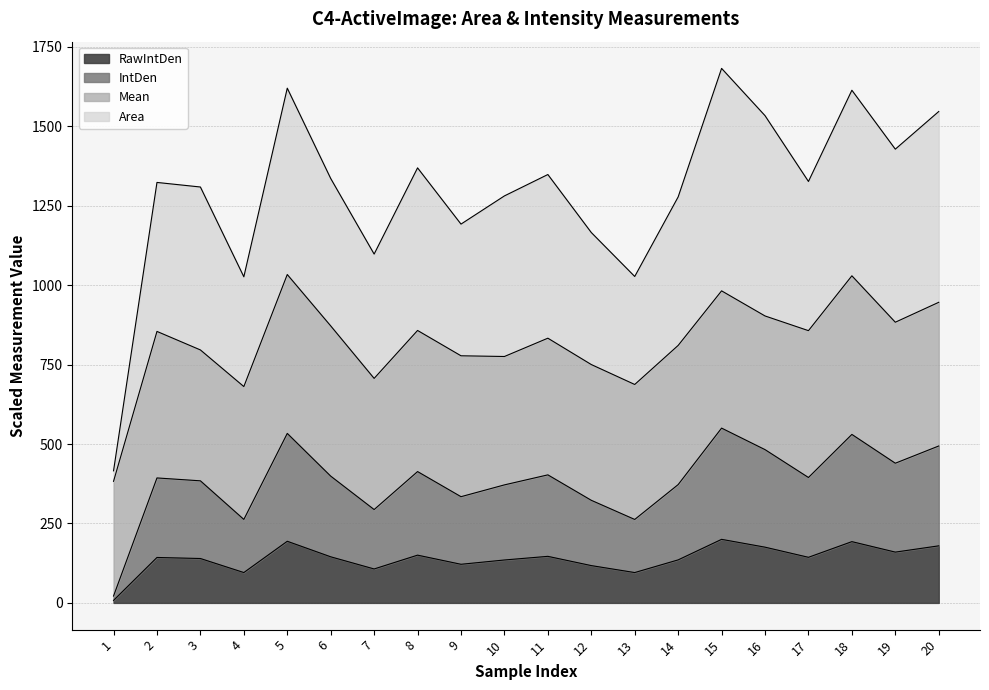

True or false: Area and RawIntDen_scaled intersect in this chart.

False